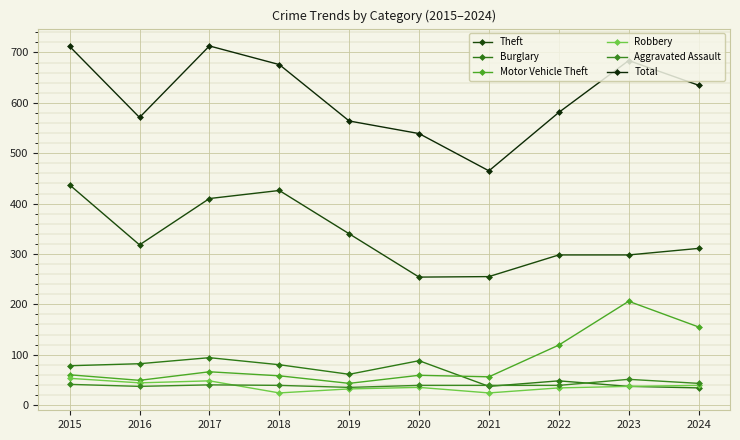

At how many categories does at least one series exceed 271?

10